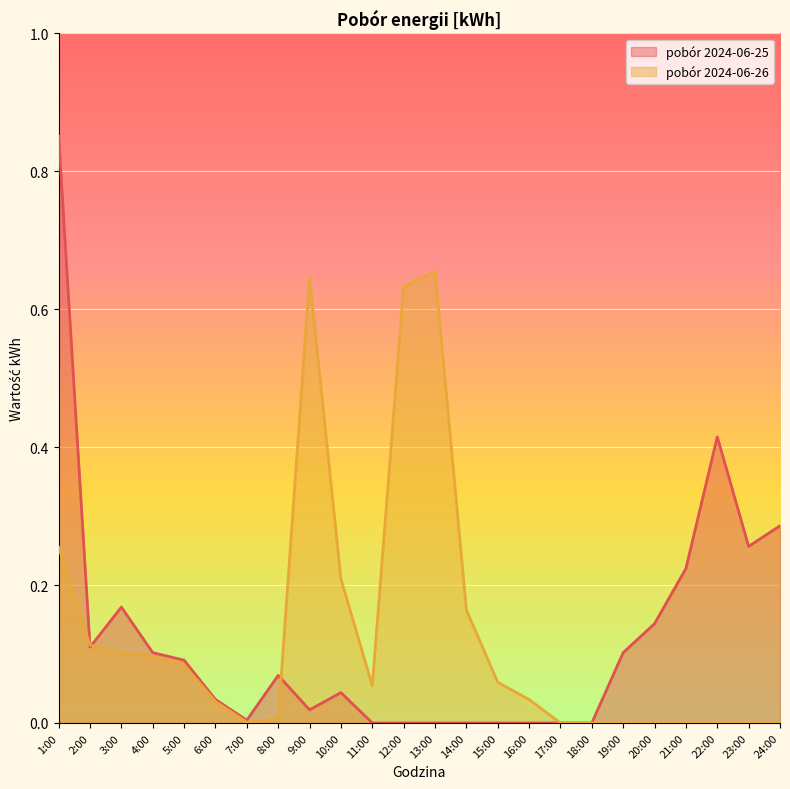

Which series has the largest range (max minus min)?

pobór 2024-06-25